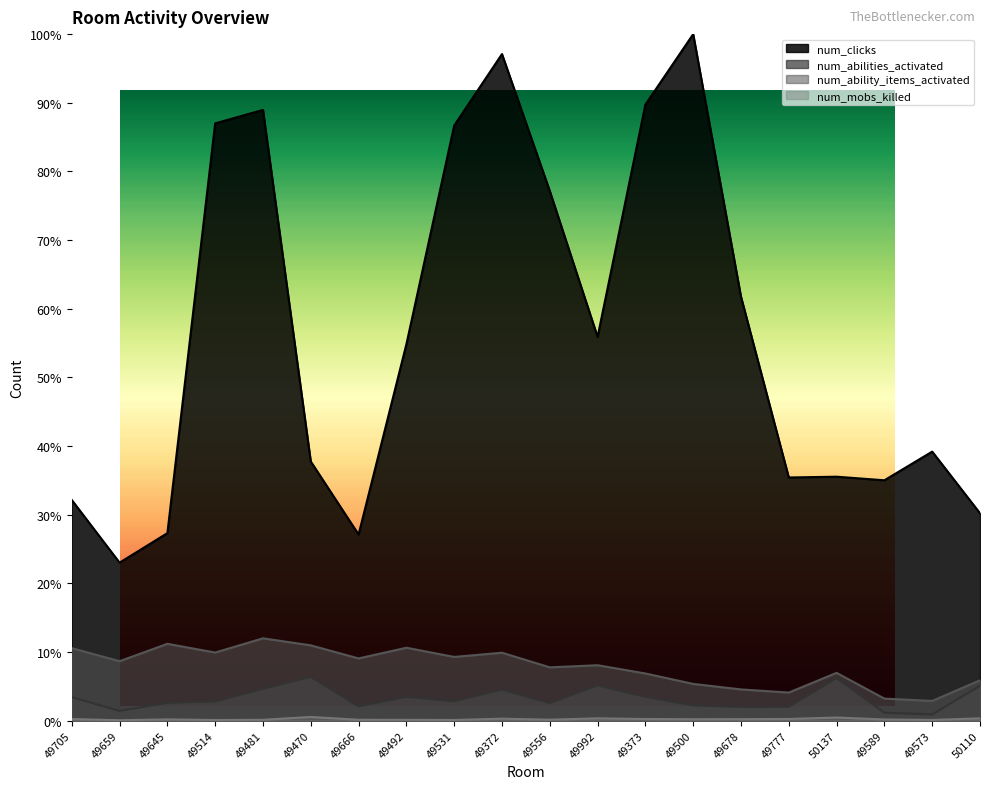

What is the total value across all series at 49645?

0.4